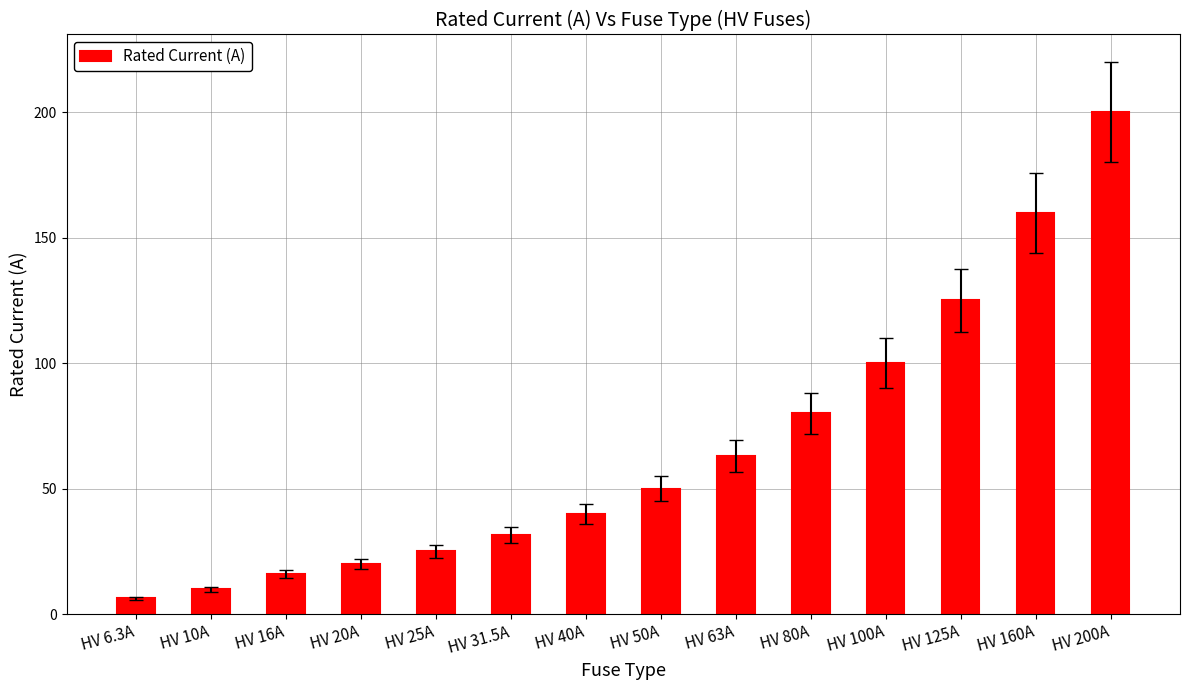

Which has a higher value, HV 160A or HV 25A?

HV 160A